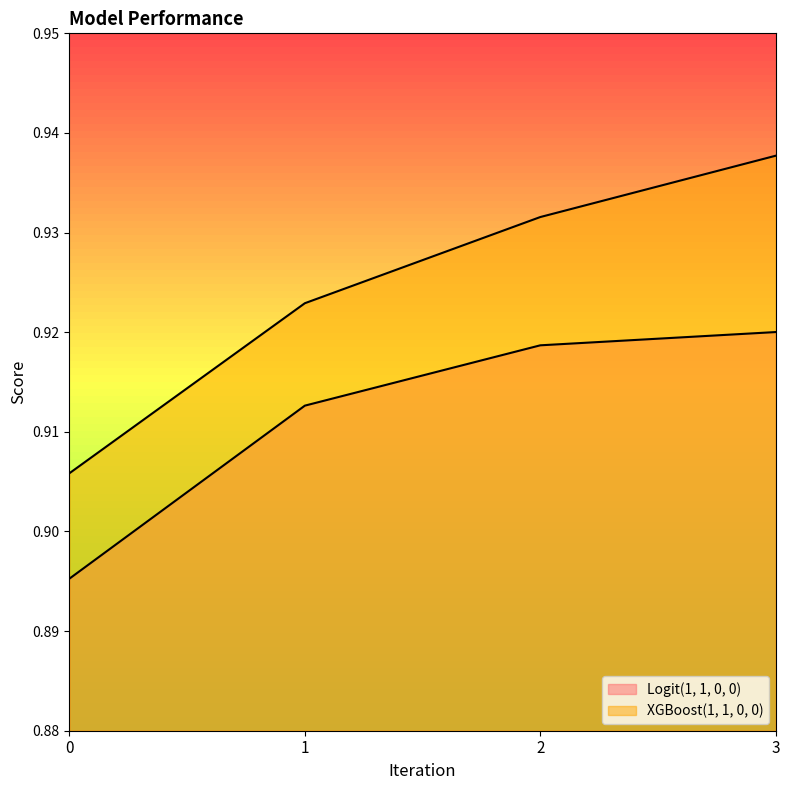

True or false: XGBoost(1, 1, 0, 0) and Logit(1, 1, 0, 0) intersect in this chart.

False